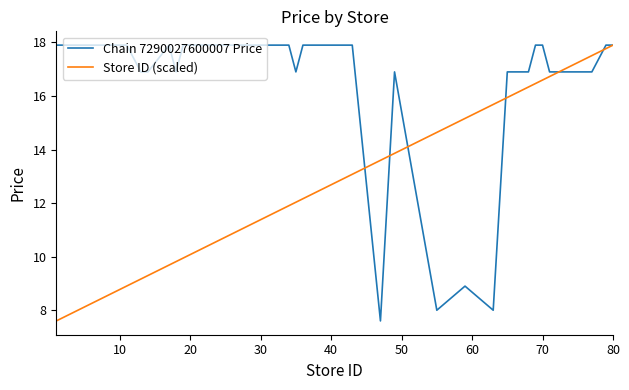

What is the average value of the Chain 7290027600007 Price series?

16.7